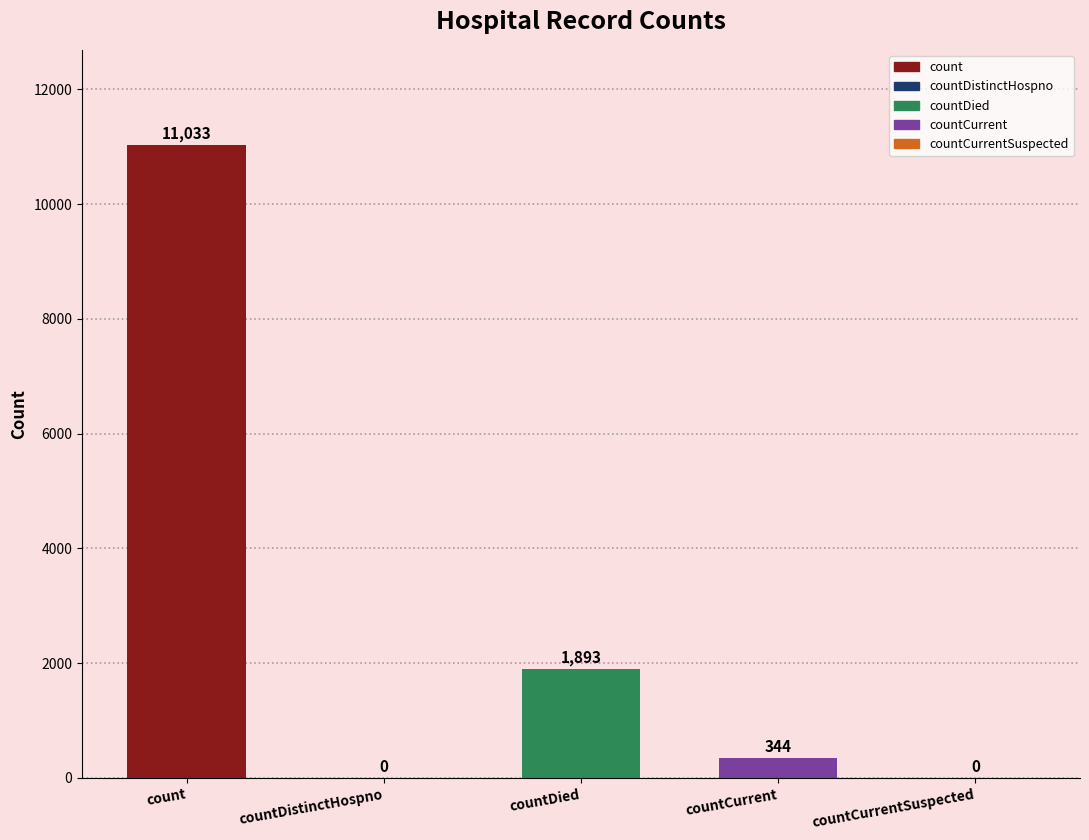

Where is the data nearest to the value 5516?

countDied